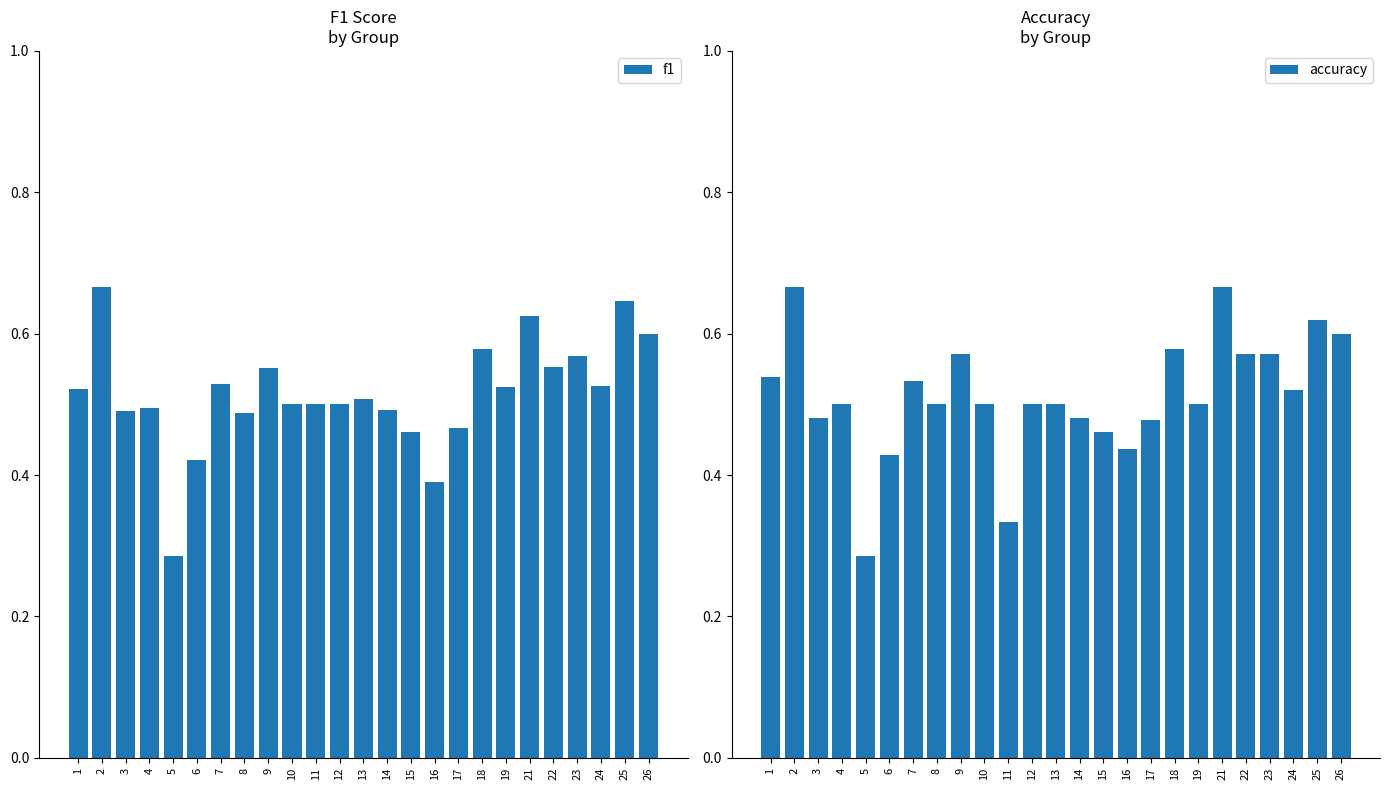

What is the smallest value displayed?

0.3